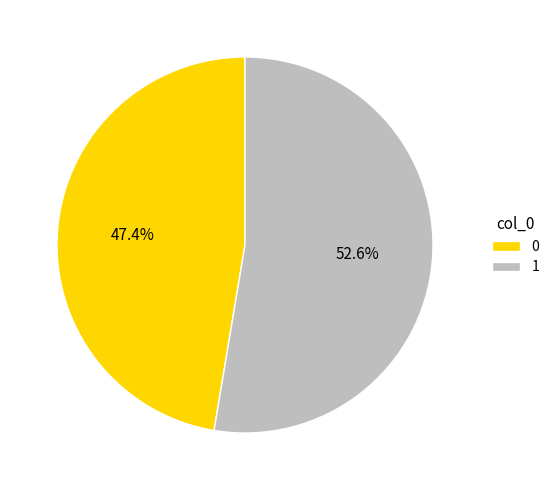

How many slices are in this pie chart?

2